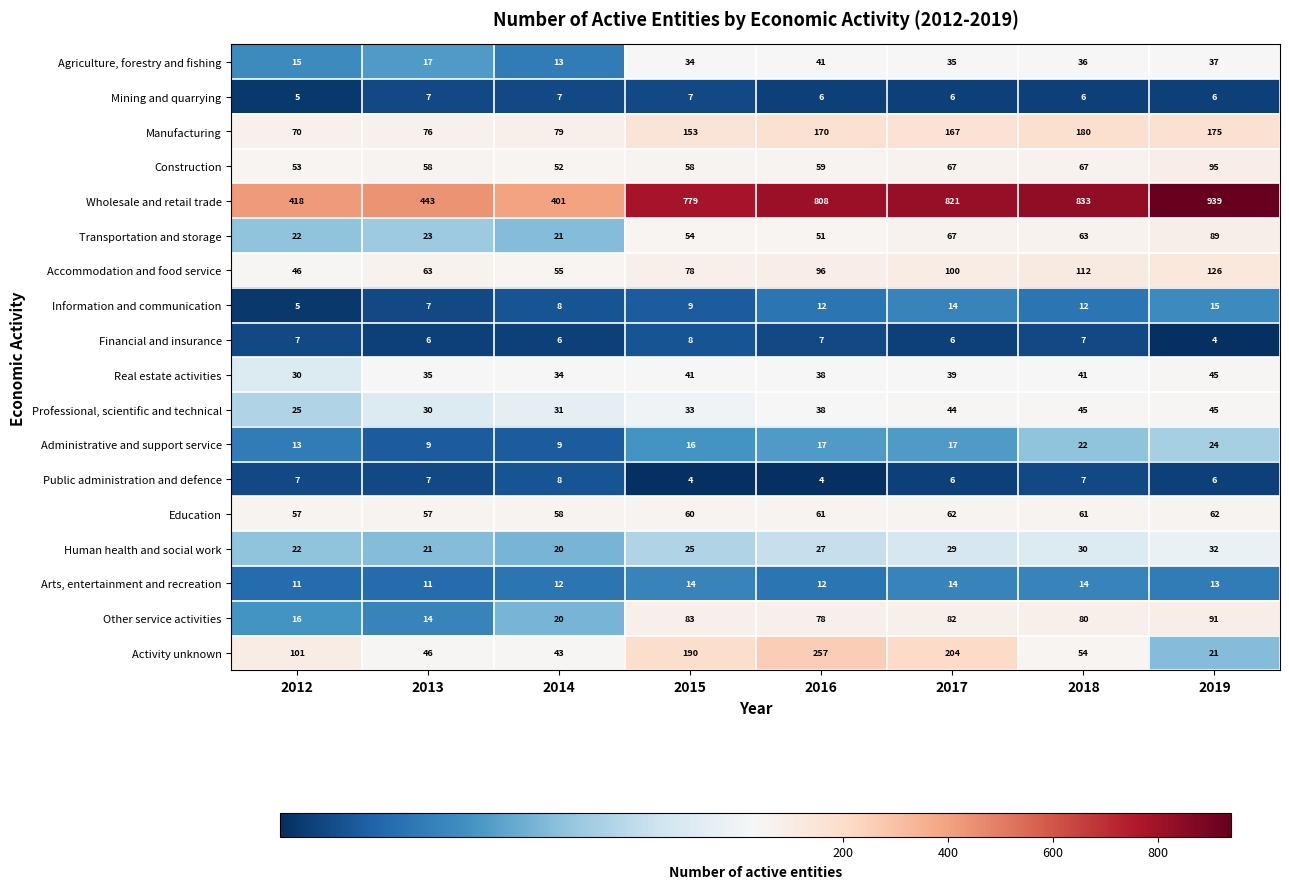

What is the sum of the Mining and quarrying values at 2012 and 2019?

11